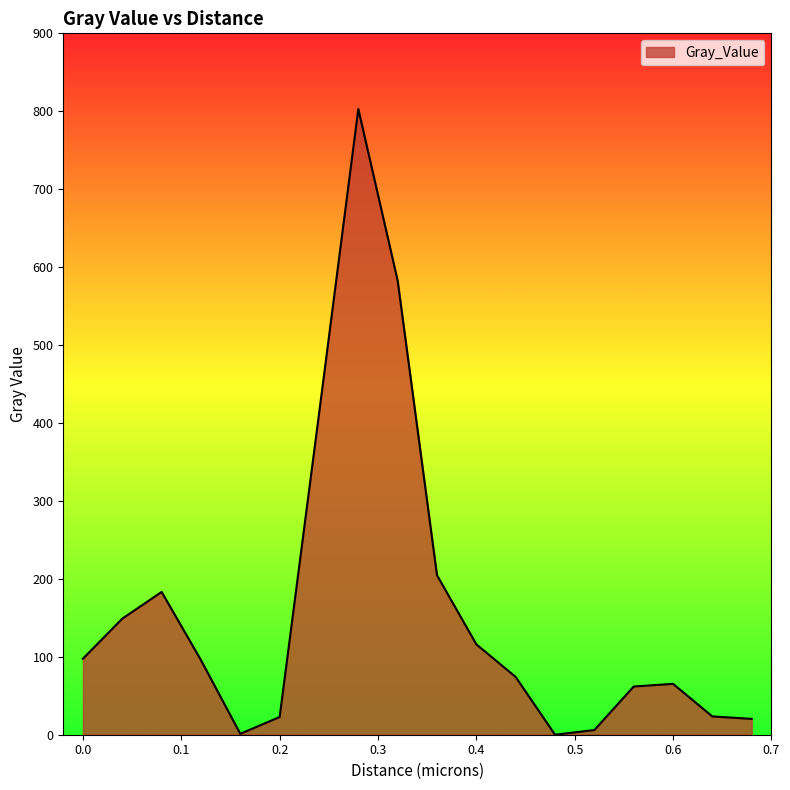

What is the maximum value shown in the chart?

802.8